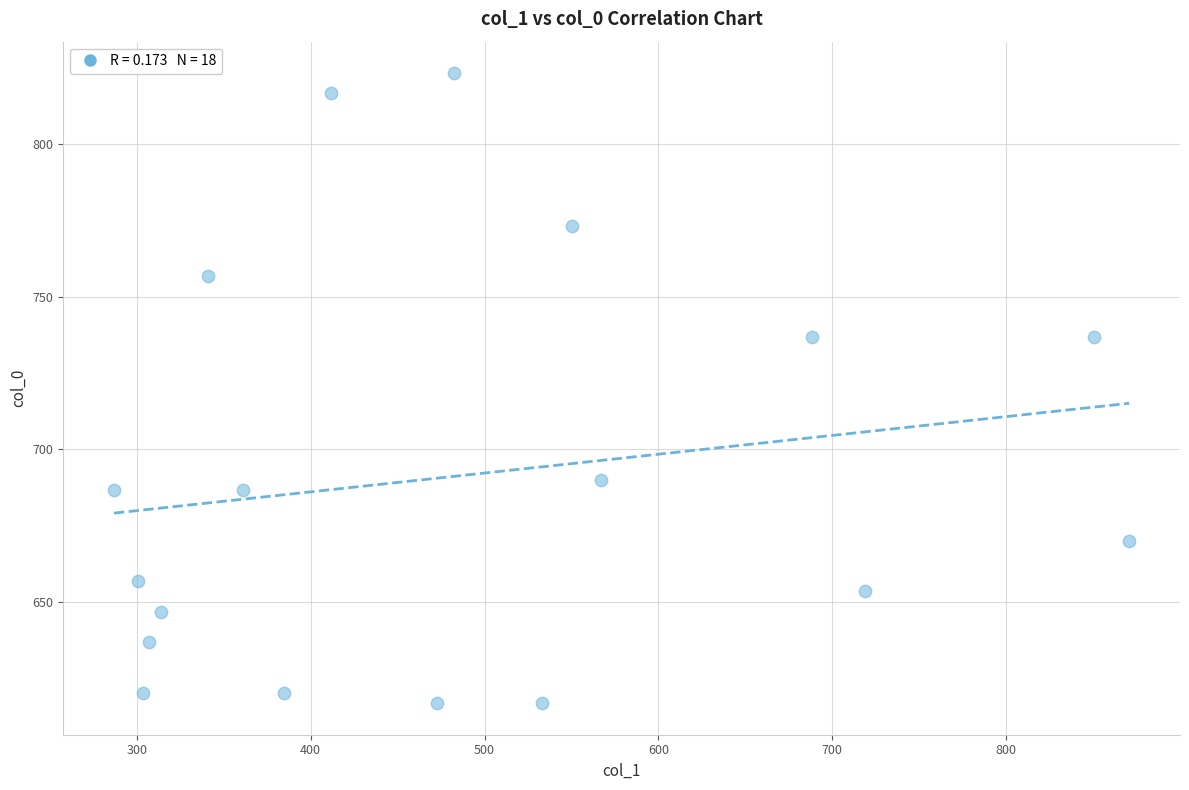

What is the range of Y values (max minus min)?

206.7